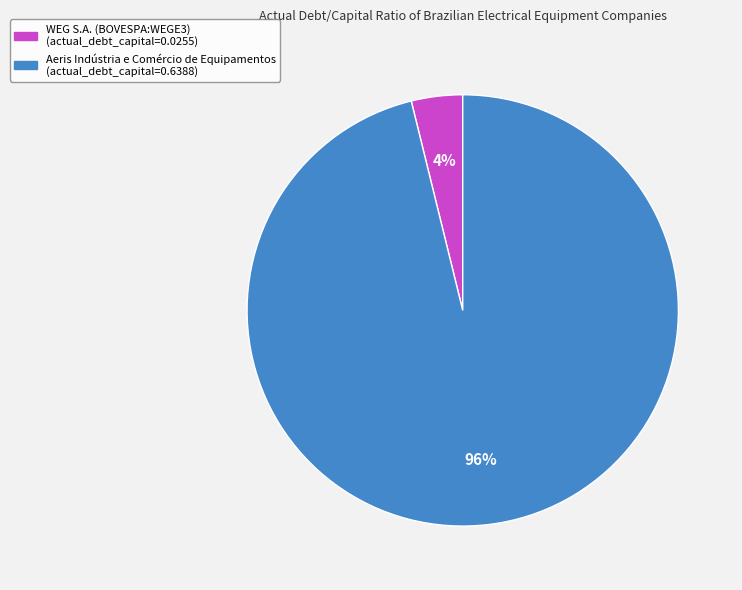

What is the largest slice in the pie chart?

Aeris Indústria e Comércio de Equipamentos